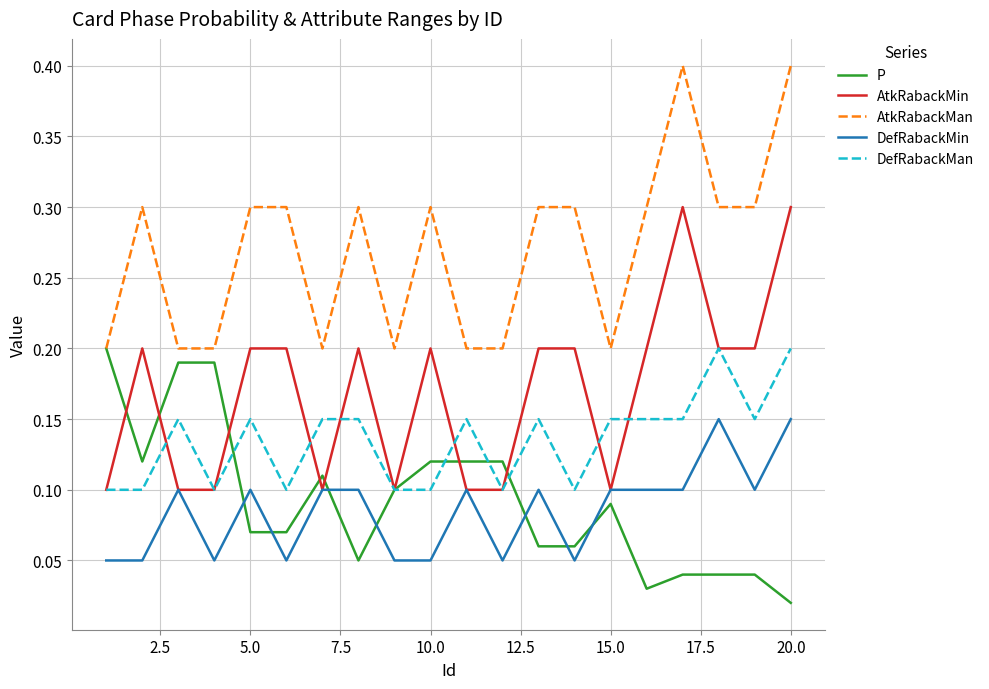

Which series has the largest total across all categories?

AtkRabackMan